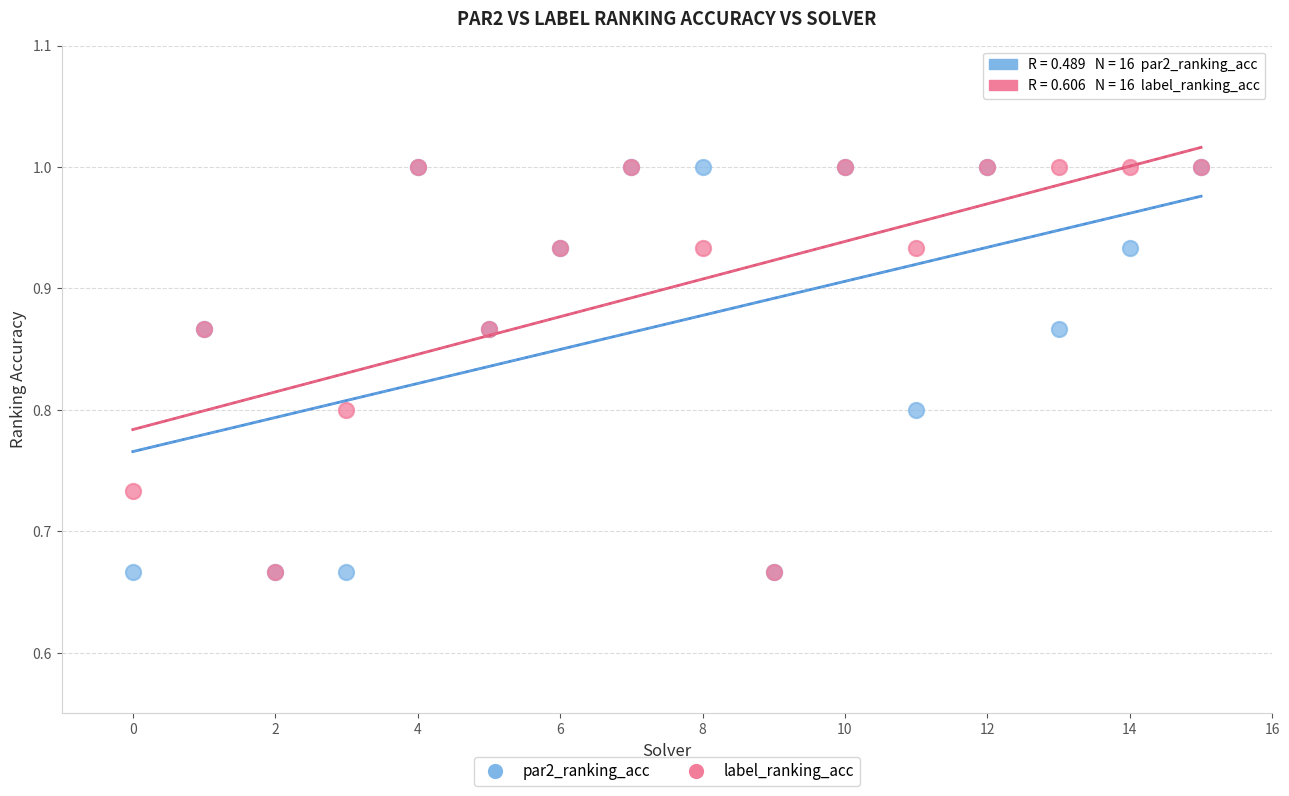

What are all the series names shown in the legend?

par2_ranking_acc, label_ranking_acc